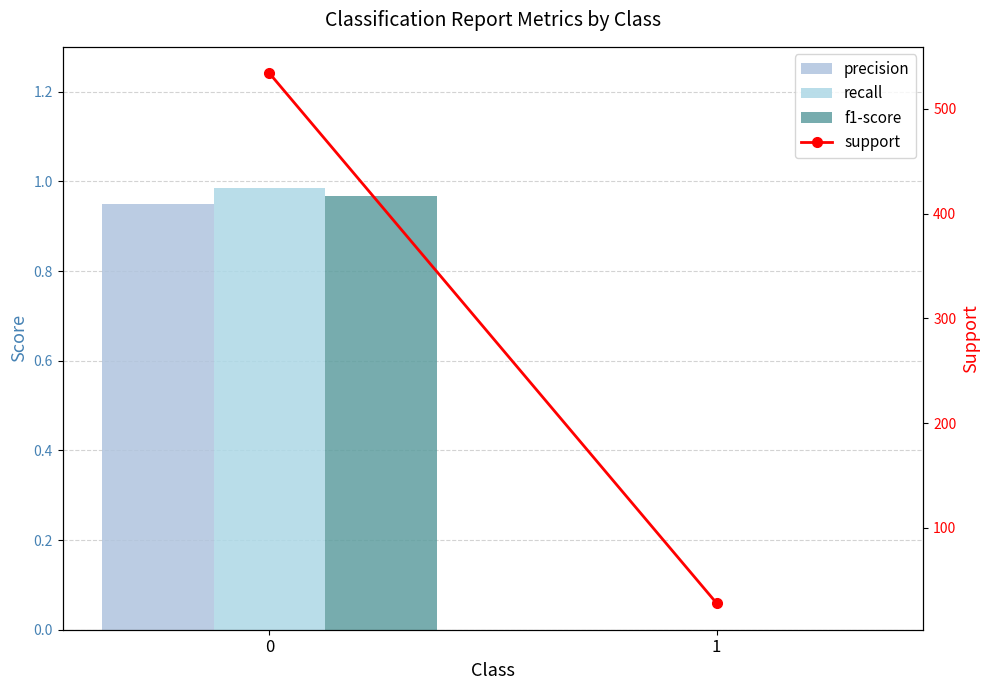

Are the bars grouped side by side (vs. stacked)?

Yes